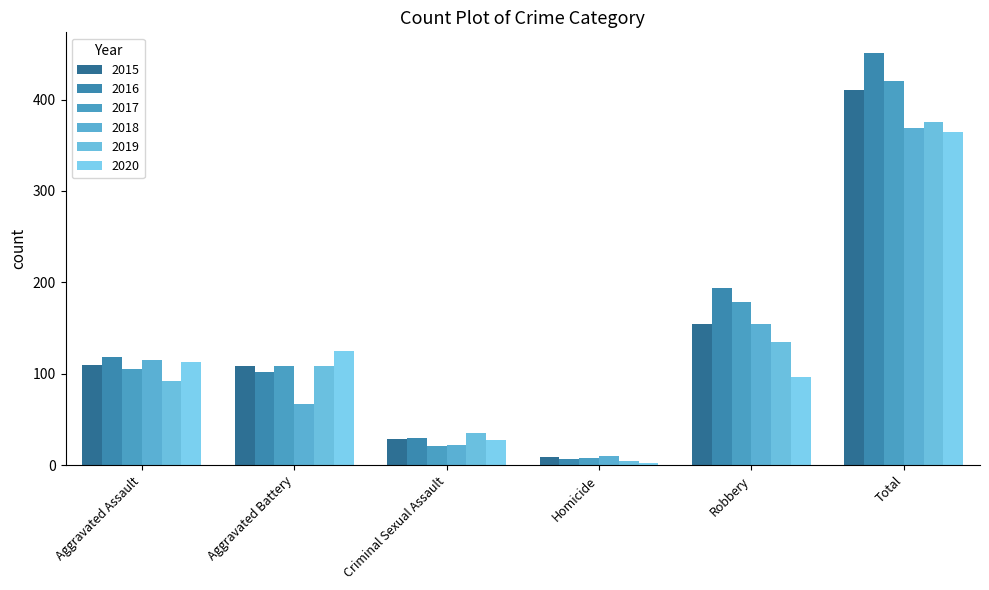

How many values in the 2016 series are below 118?

3